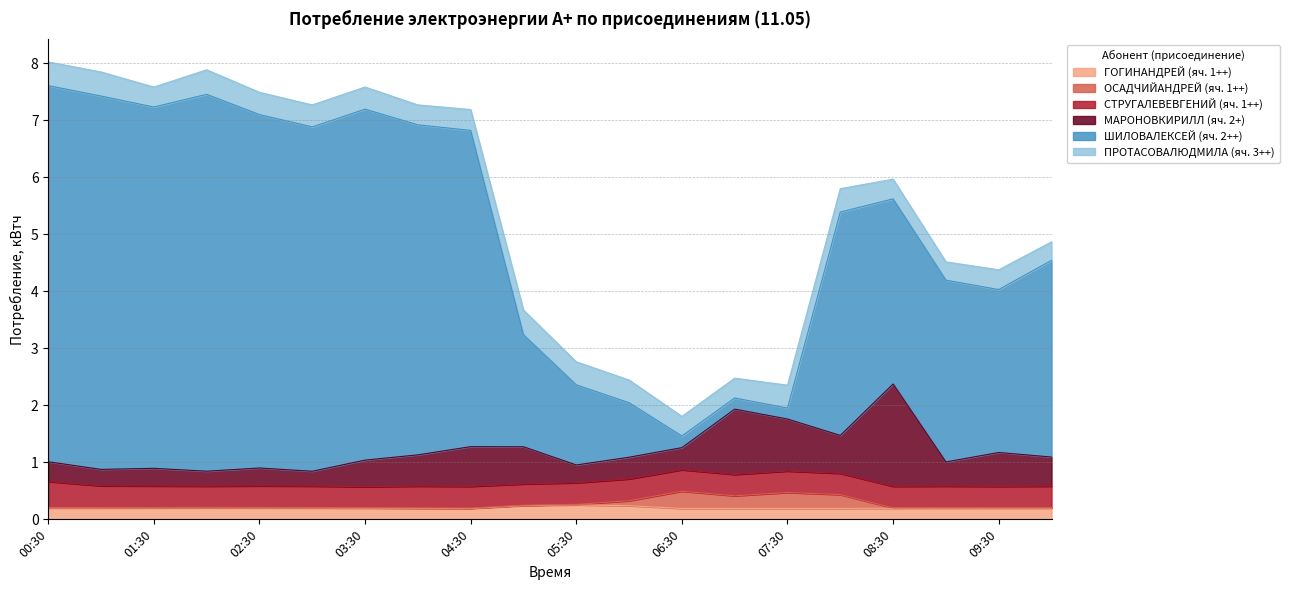

At which category does ОСАДЧИЙАНДРЕЙ (яч. 1++) reach its first local valley?

04:30